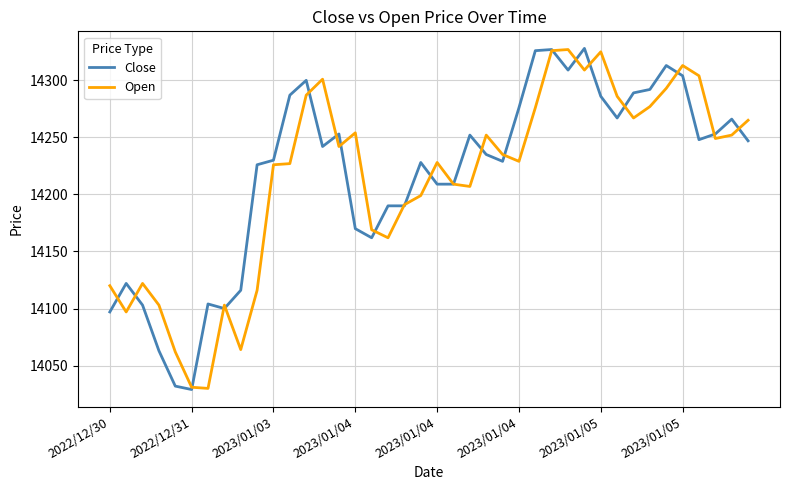

What is the highest value of the Open series?

14327